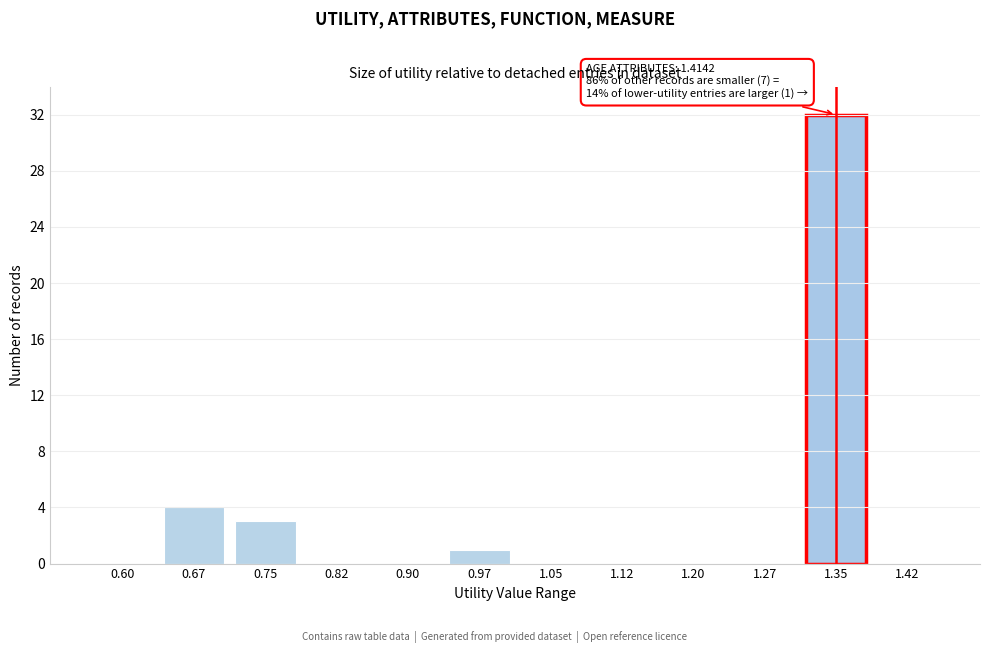

Reading right to left, extract all data points from this chart.

1.42=0	1.35=32	1.27=0	1.20=0	1.12=0	1.05=0	0.97=1	0.90=0	0.82=0	0.75=3	0.67=4	0.60=0